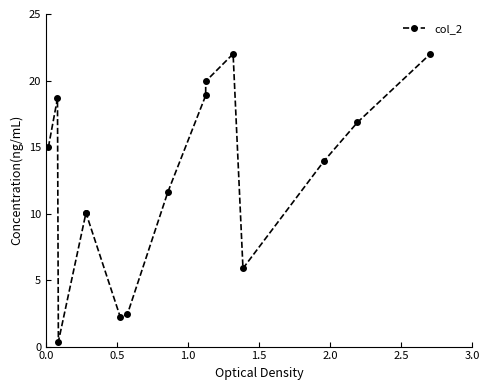

What is the value of the 3rd point from the left?

0.4